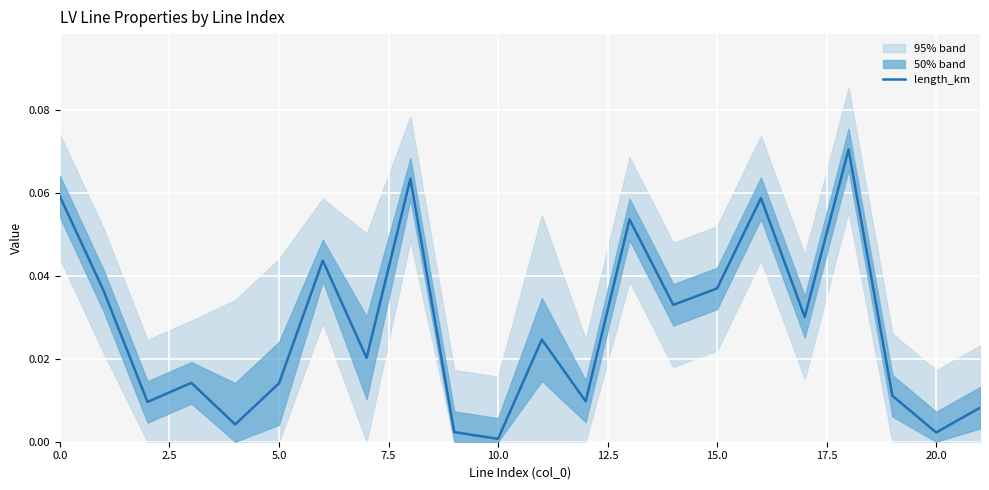

True or false: the data shows 0.0 at 21.

False